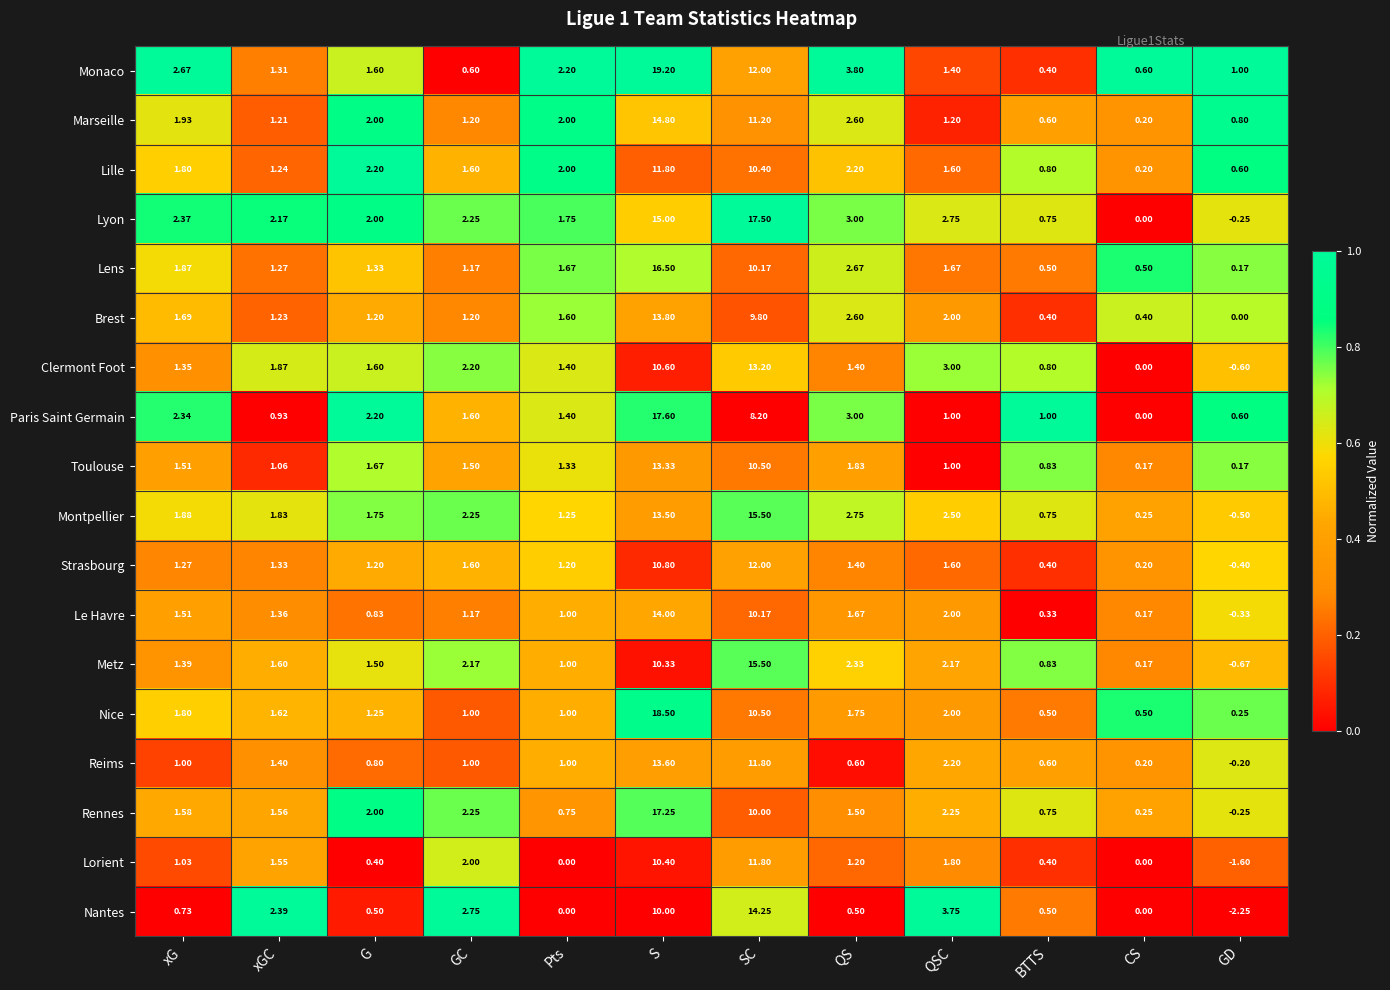

Between GC and GD, which series saw the biggest shift?

Nantes